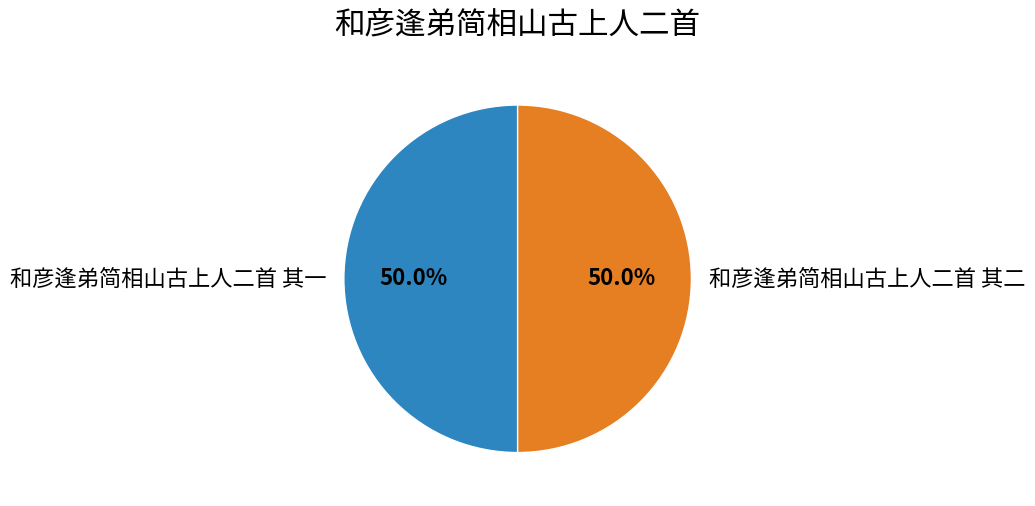

What is the ratio of the value at 和彦逢弟简相山古上人二首 其二 to the value at 和彦逢弟简相山古上人二首 其一?

1.0